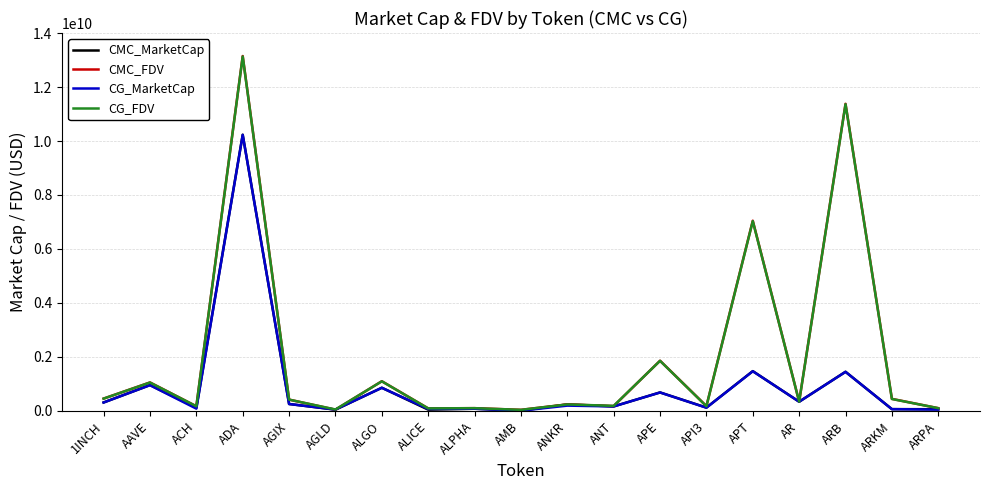

At which category does CG_MarketCap reach its first local peak?

AAVE